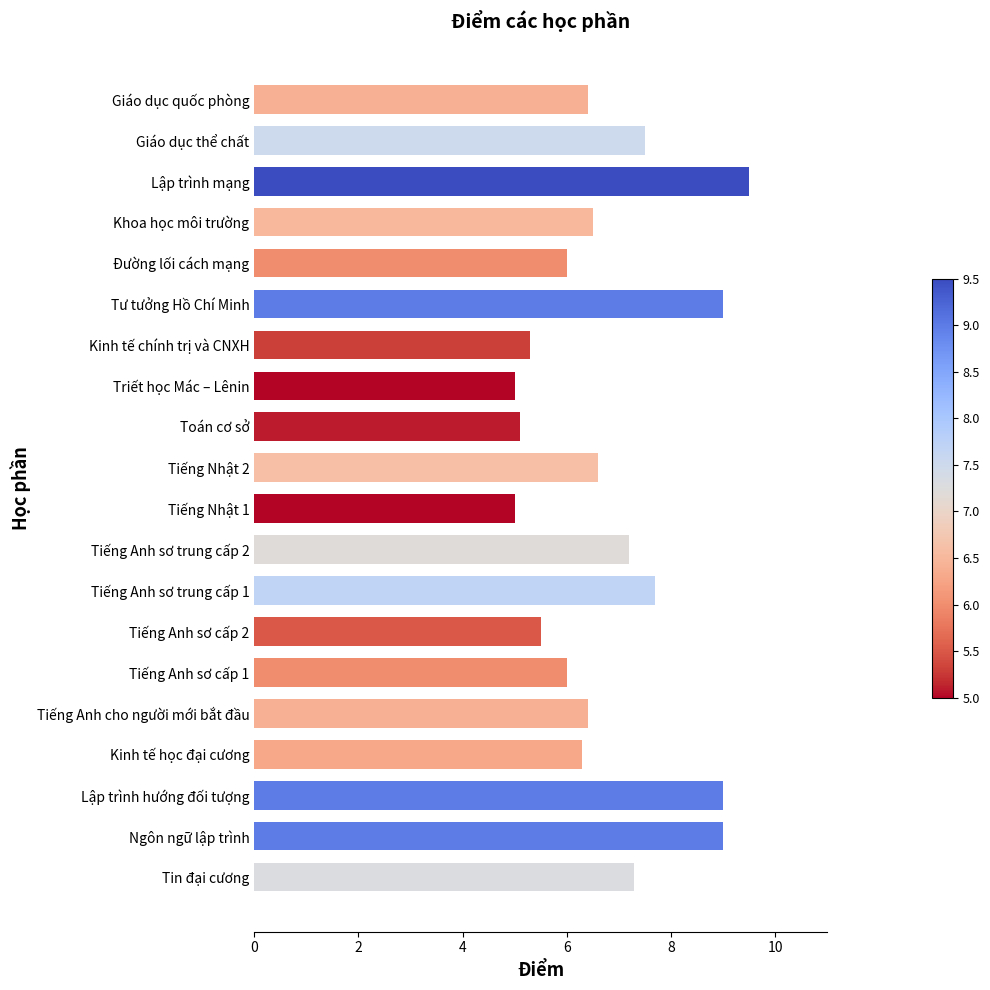

Between Tiếng Anh sơ cấp 2 and Tiếng Nhật 1, which is larger?

Tiếng Anh sơ cấp 2